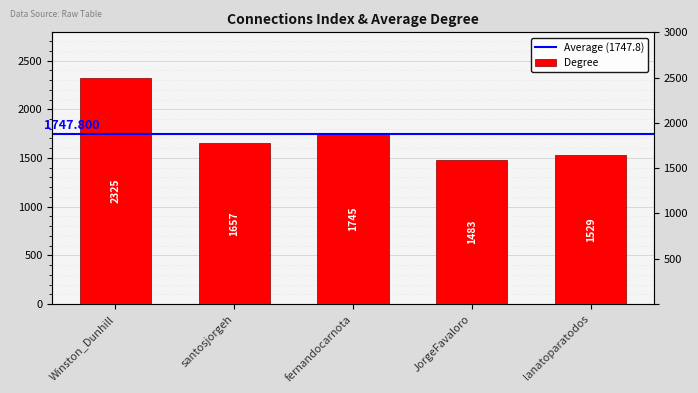

Where is the data nearest to the value 1904?

fernandocarnota